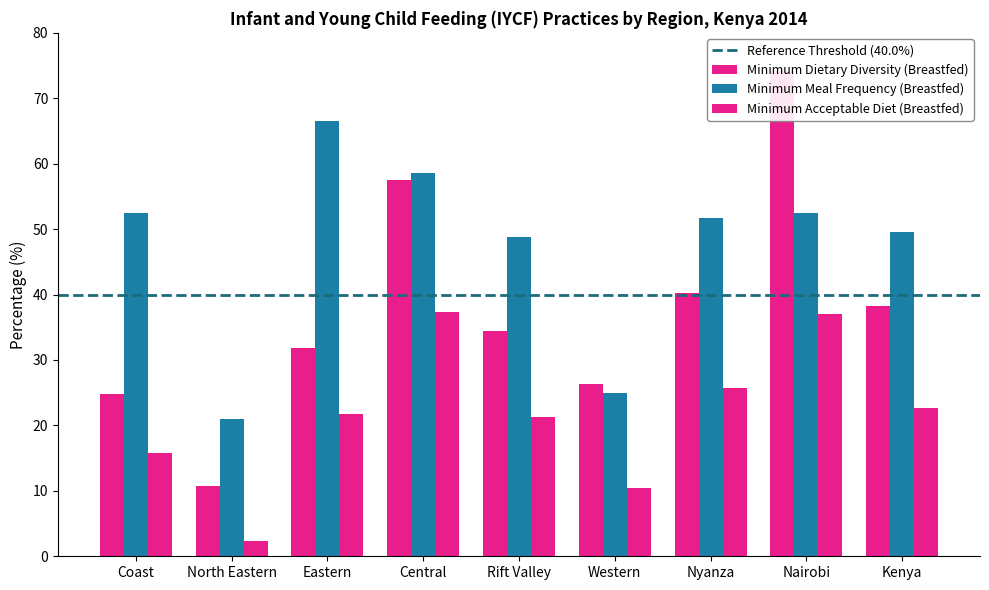

What is the average value of the Minimum Meal Frequency (Breastfed) series?

47.4